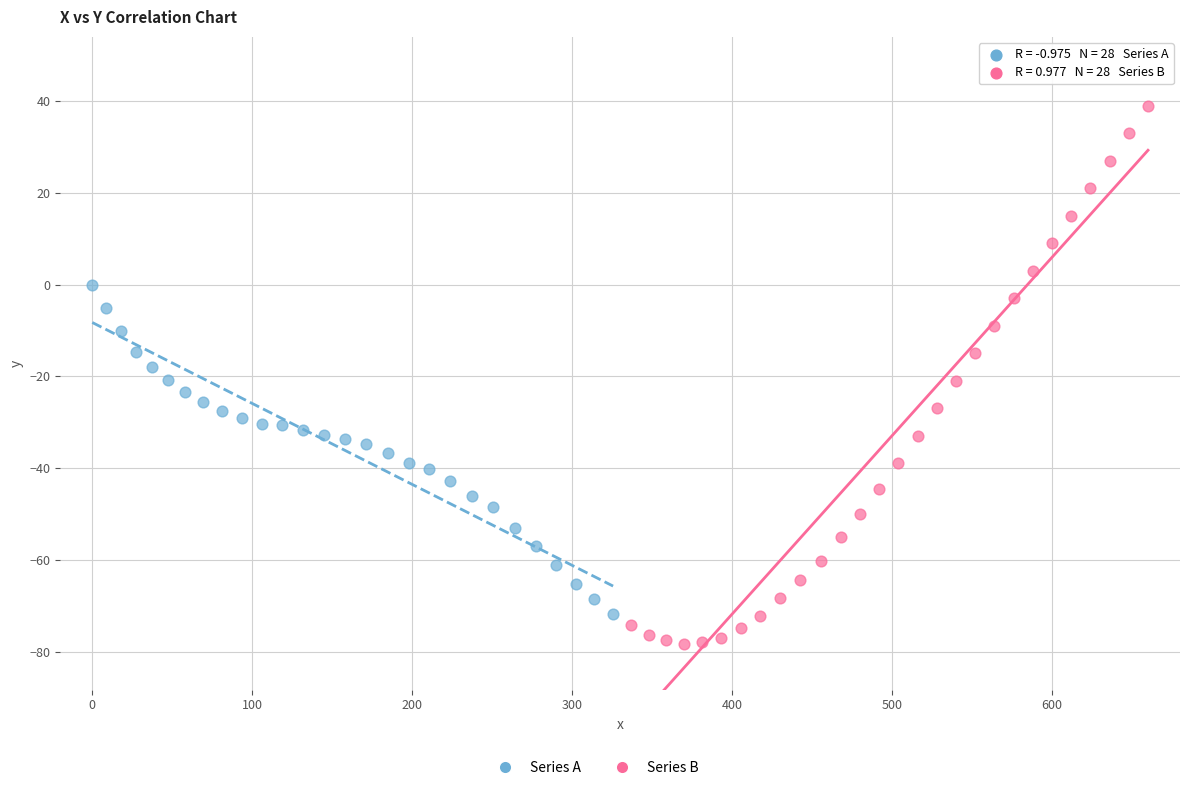

Which series reaches the minimum Y coordinate?

Series B